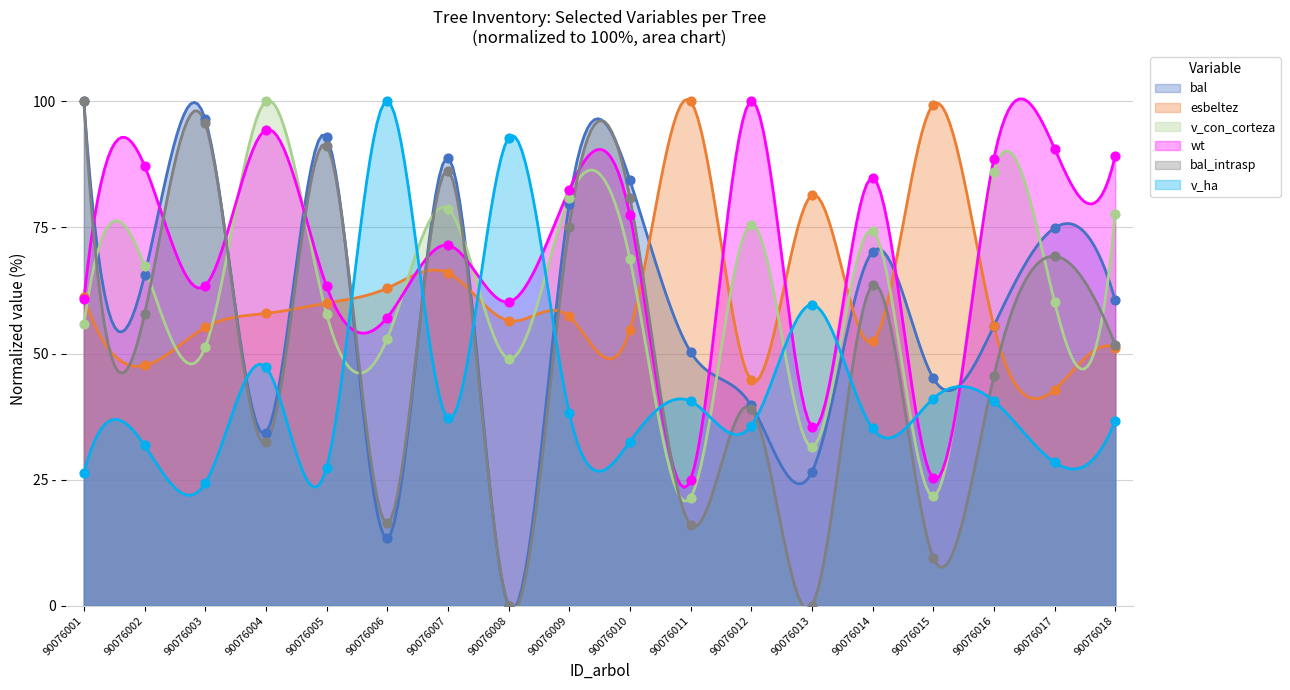

At how many categories does at least one series exceed 34?

18